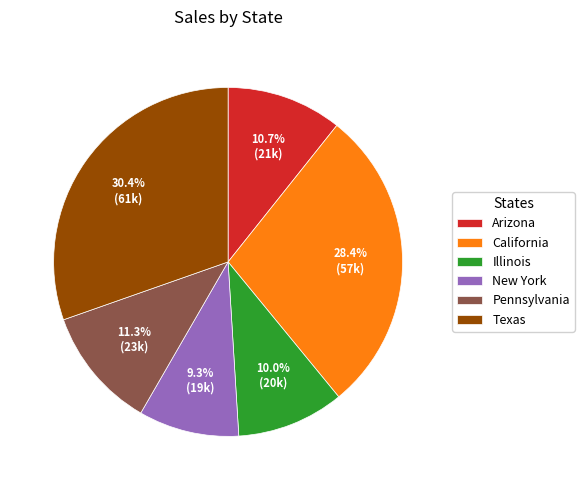

Does Illinois account for over 50% of the chart?

No